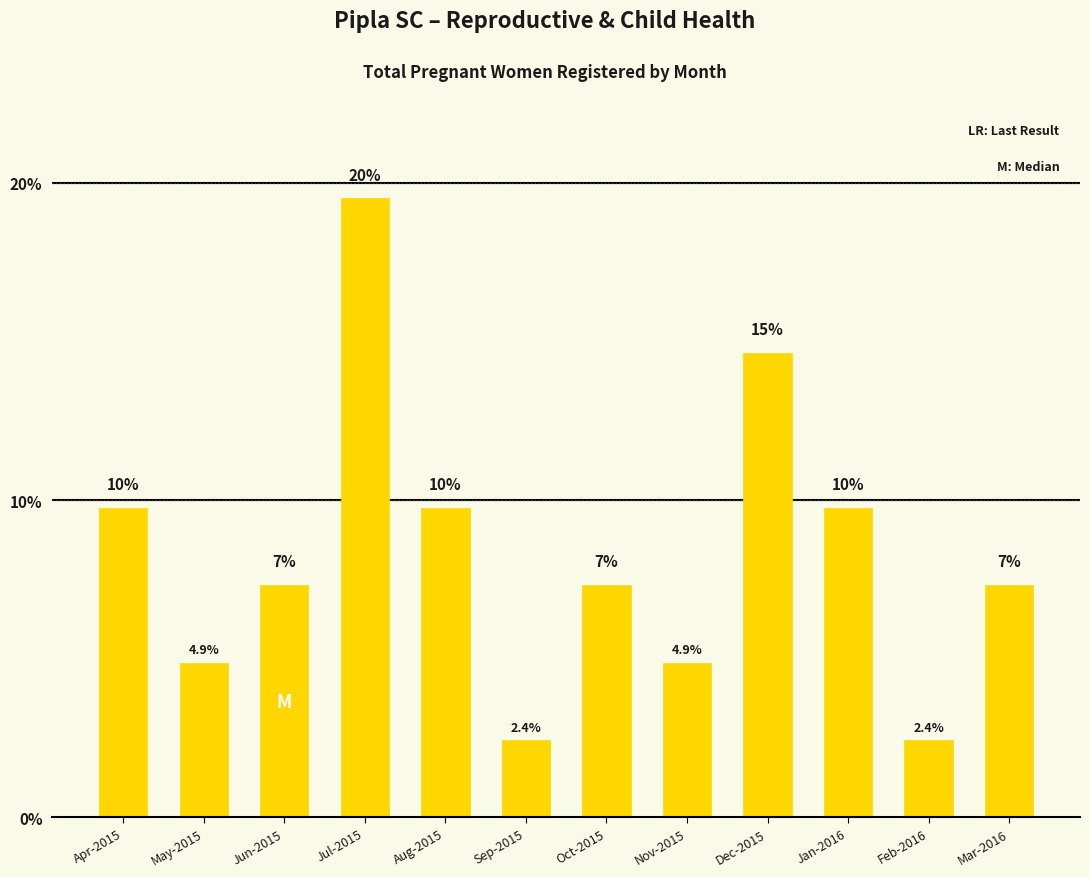

What is the sum of the values at Apr-2015 and Oct-2015?

17.1